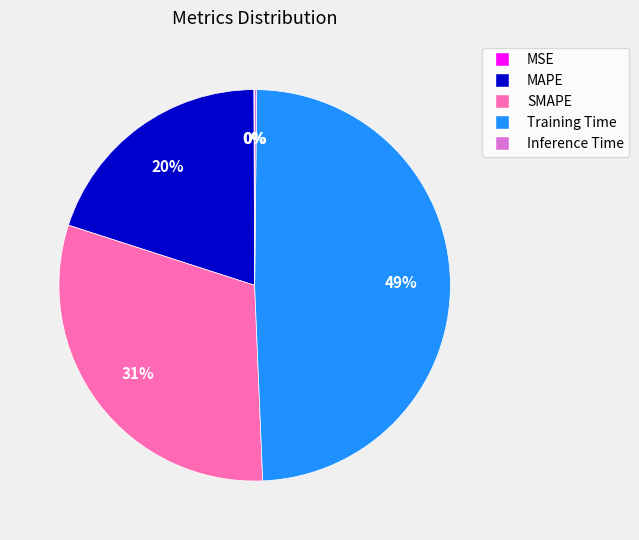

Between SMAPE and Training Time, which is larger?

Training Time